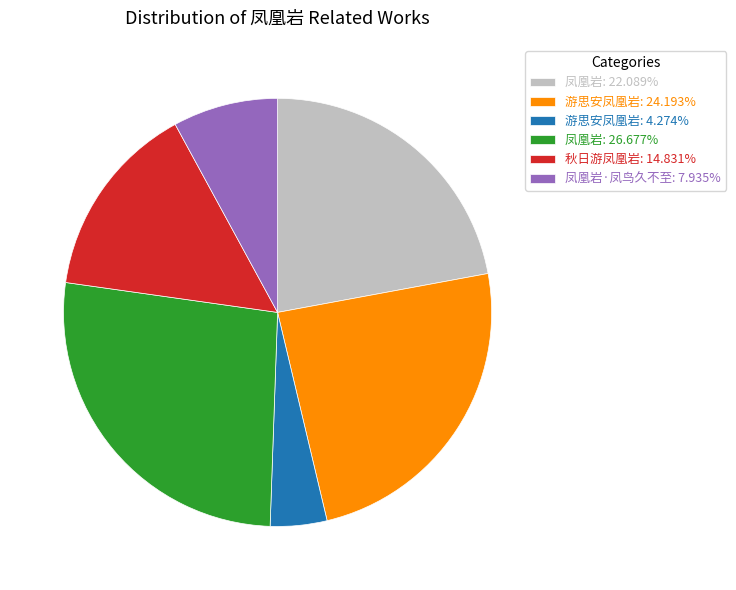

Do 凤凰岩: 22.089% and 秋日游凤凰岩: 14.831% together represent more than half of the pie?

No